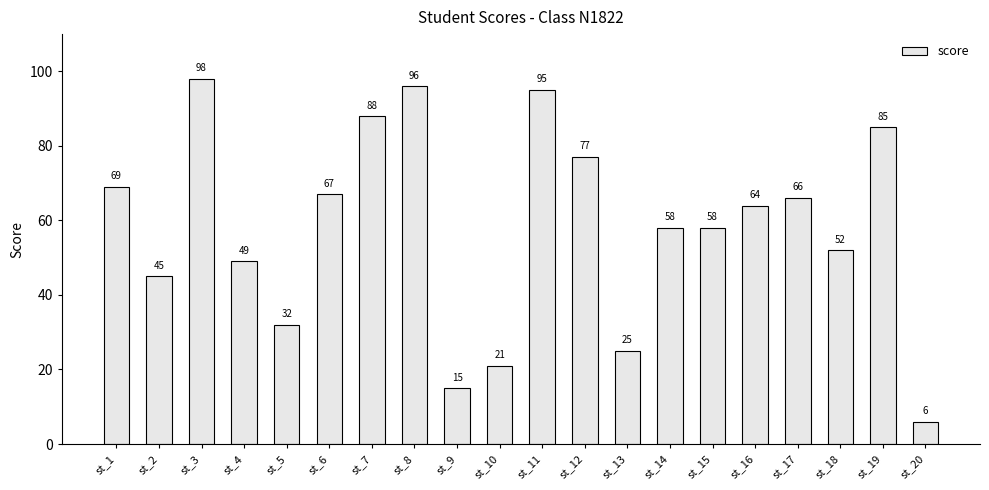

Where does the data first go above 64?

st_1